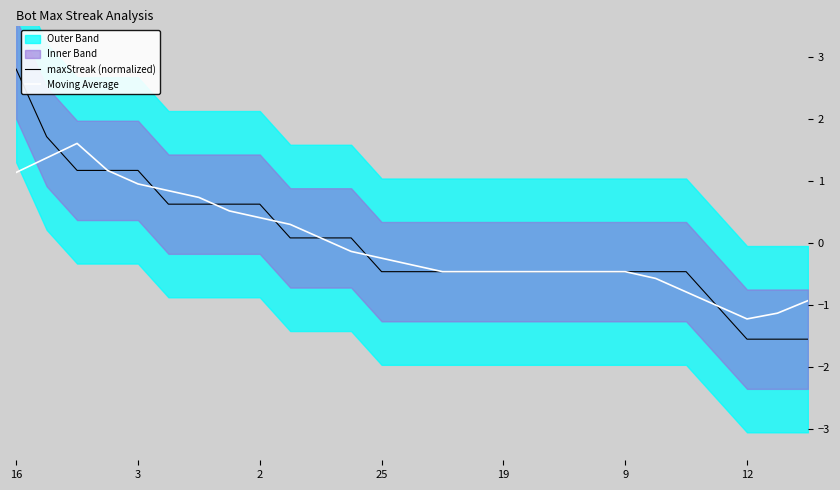

What is the highest value of the Moving Average series?

1.6